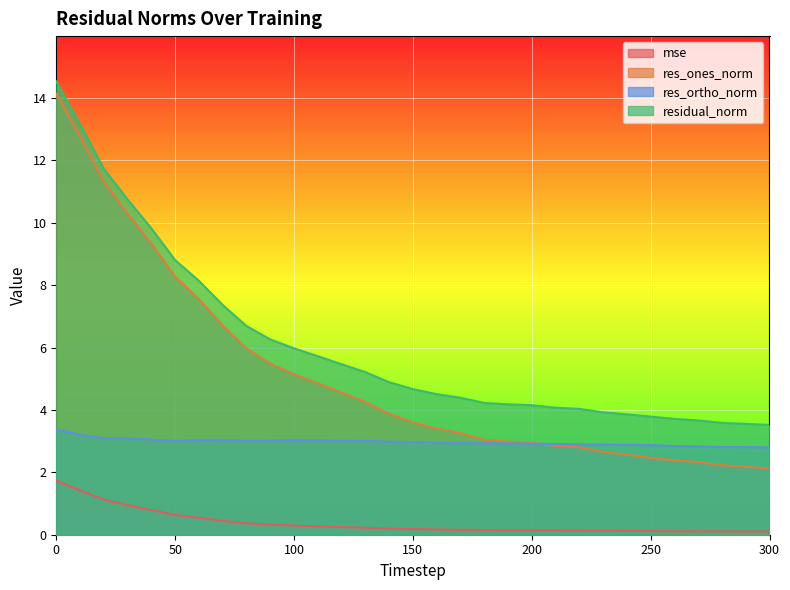

What is the minimum value for res_ortho_norm?

2.8